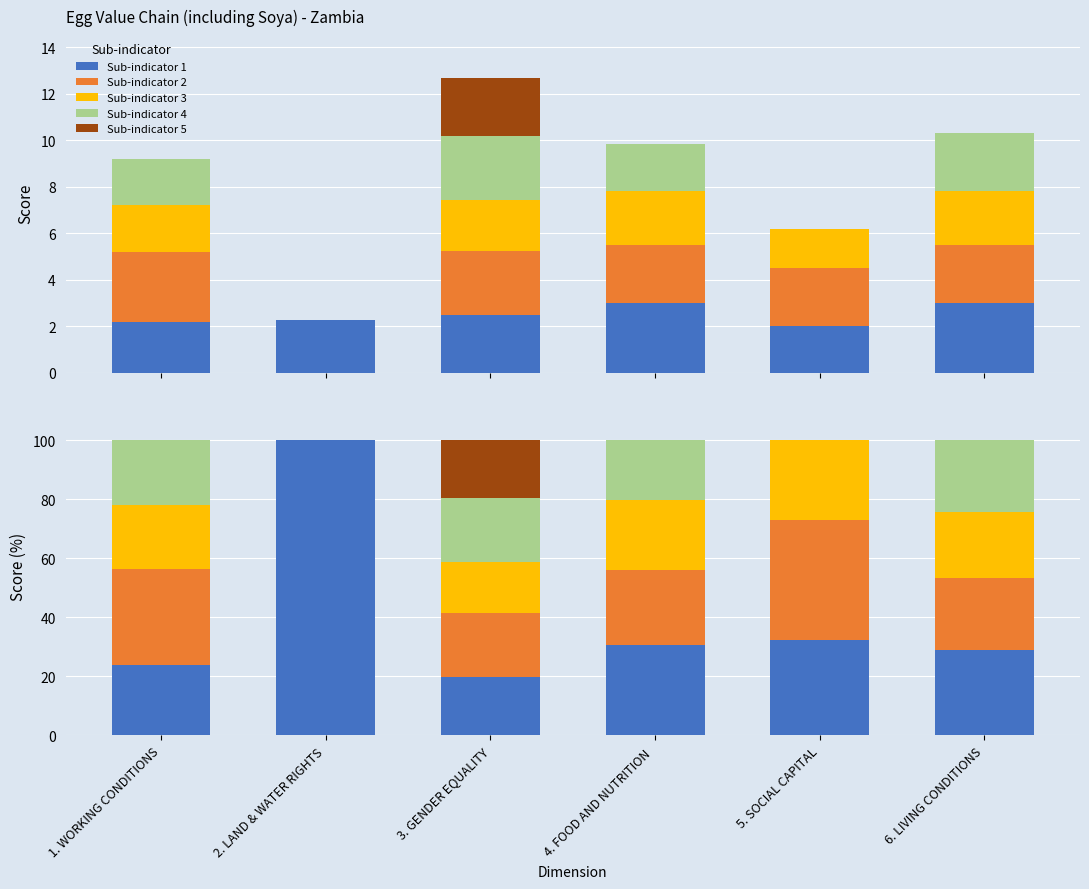

What is the greatest value displayed?

100.0